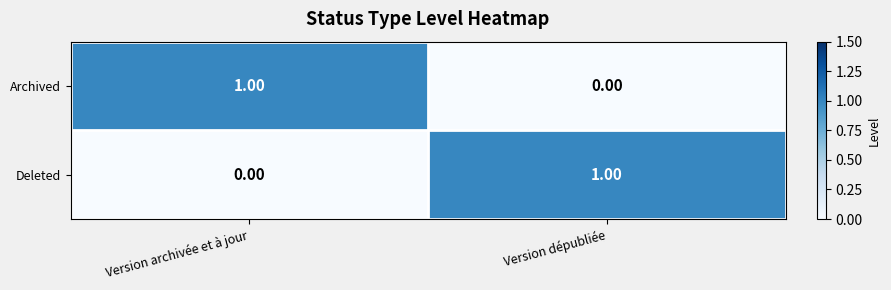

At which label is Archived closest to 0?

Version dépubliée